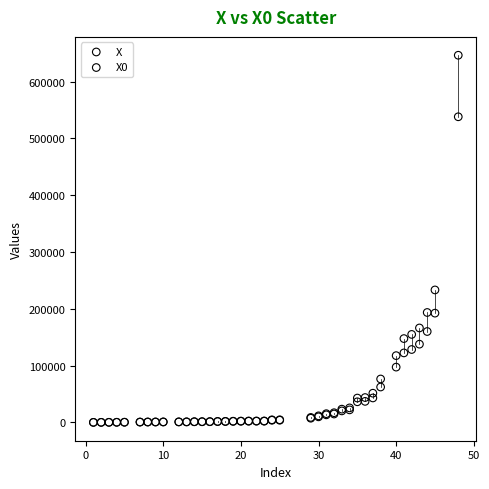

Across all series, what Y value is closest to 323205?

233190